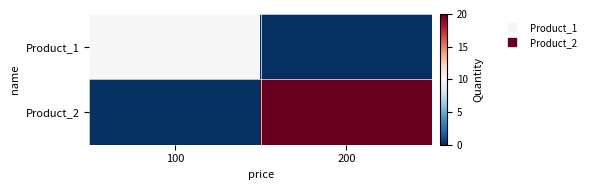

How many categories are shown in the chart?

2